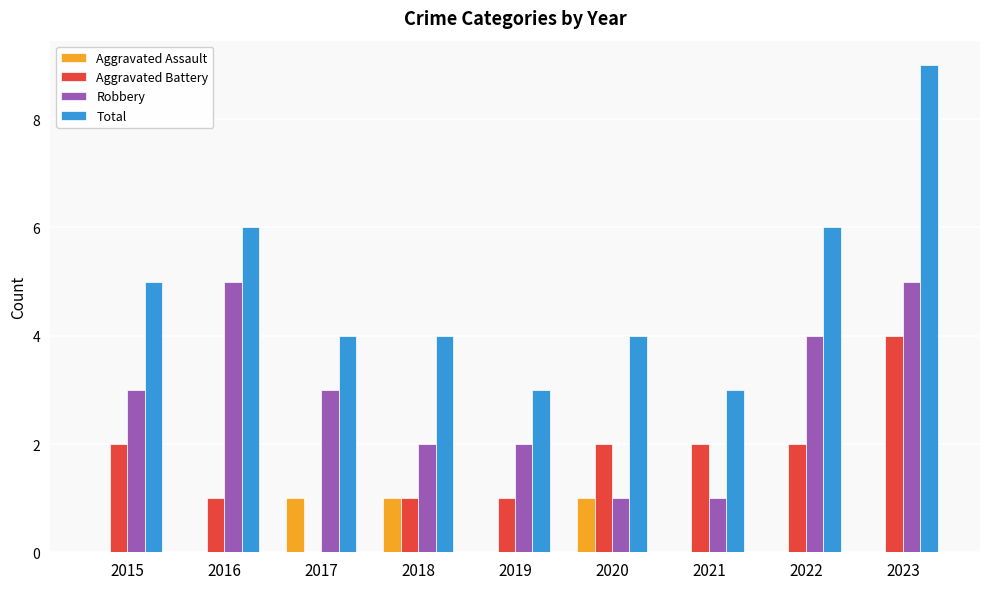

What is the spread (max minus min) of values at 2015?

5